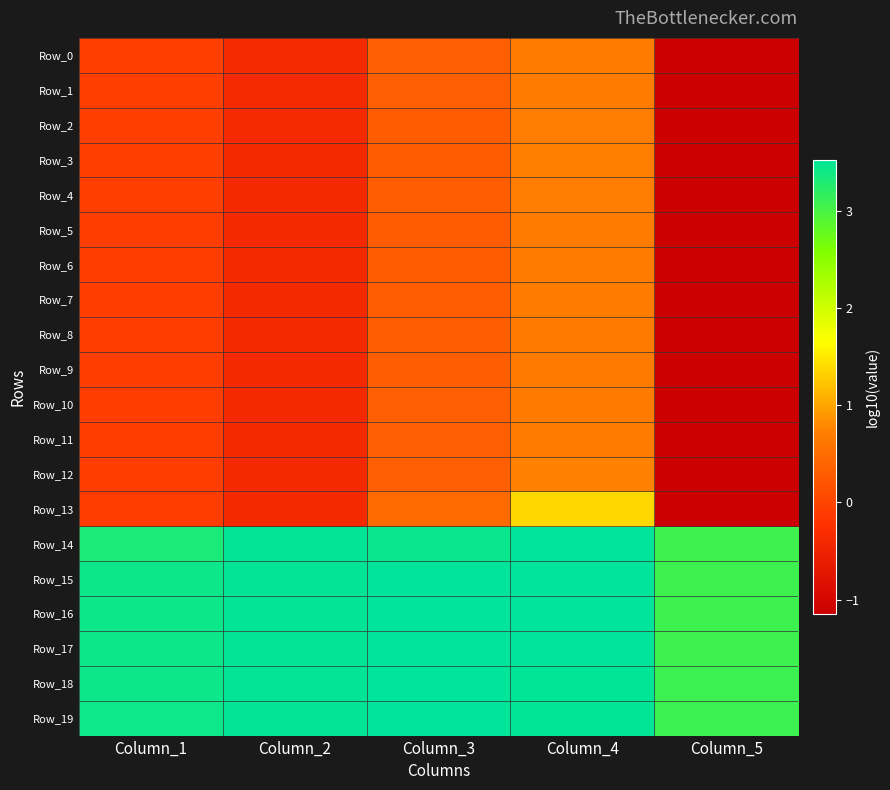

Between Column_2 and Column_3, which series saw the biggest shift?

Row_13